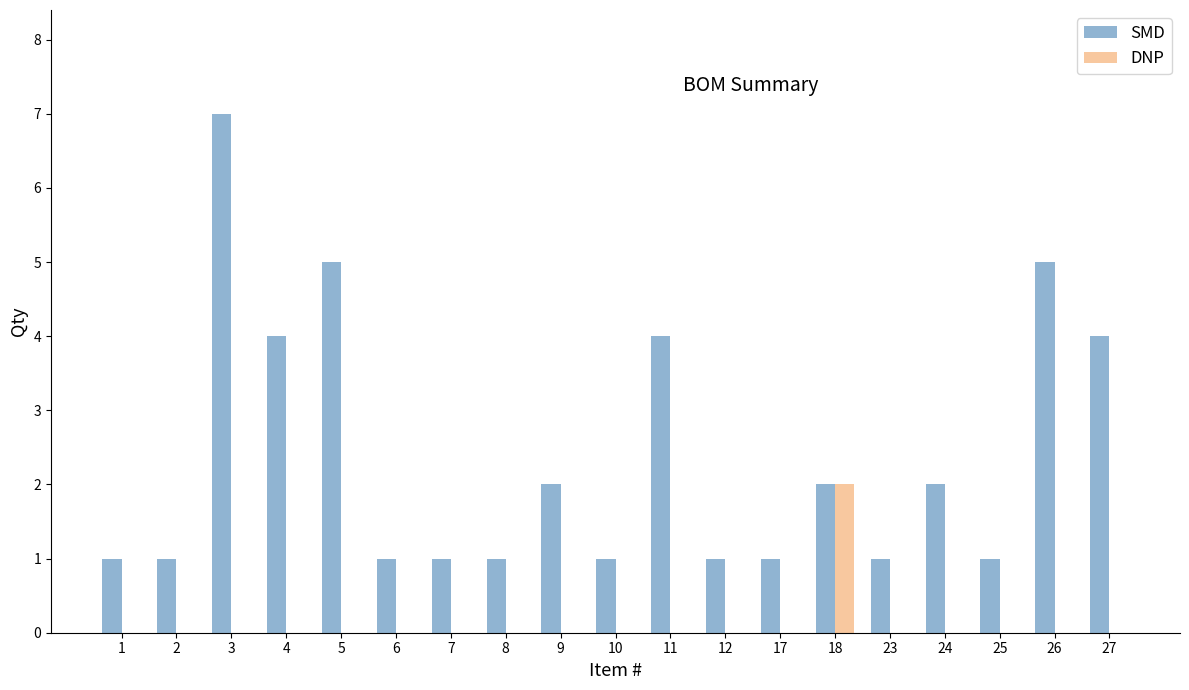

How many data points does each series have?

19